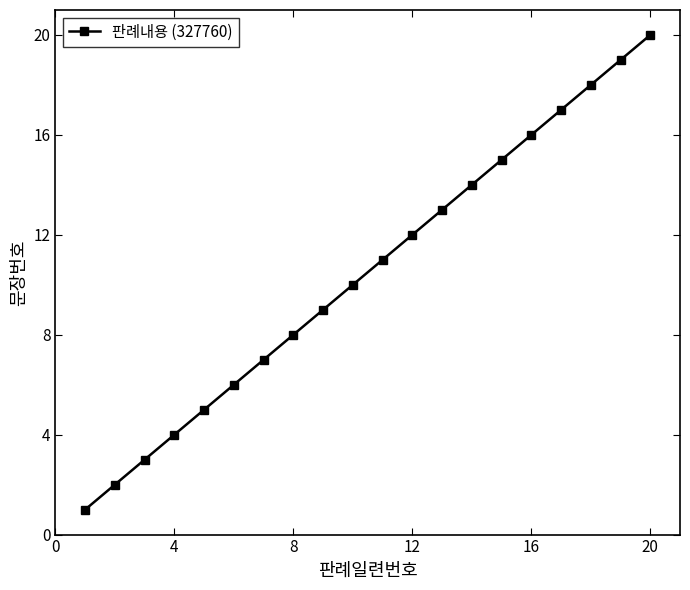

What is the difference between the maximum and minimum values?

19